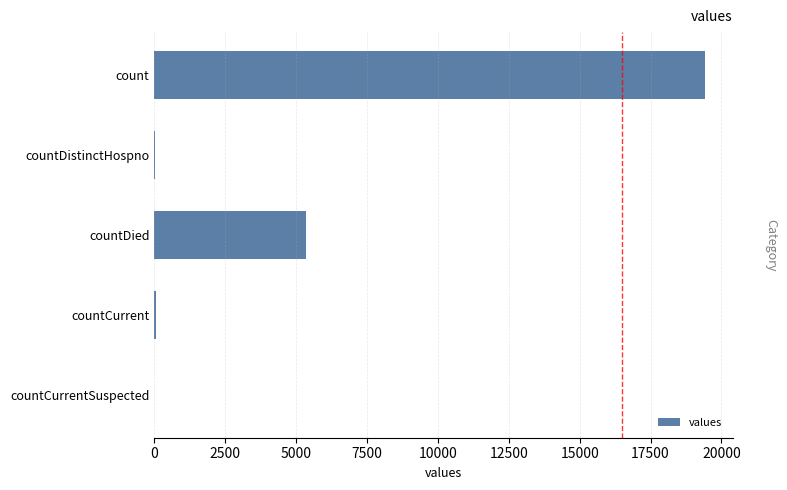

What is the change in value from count to countDied?

-14063